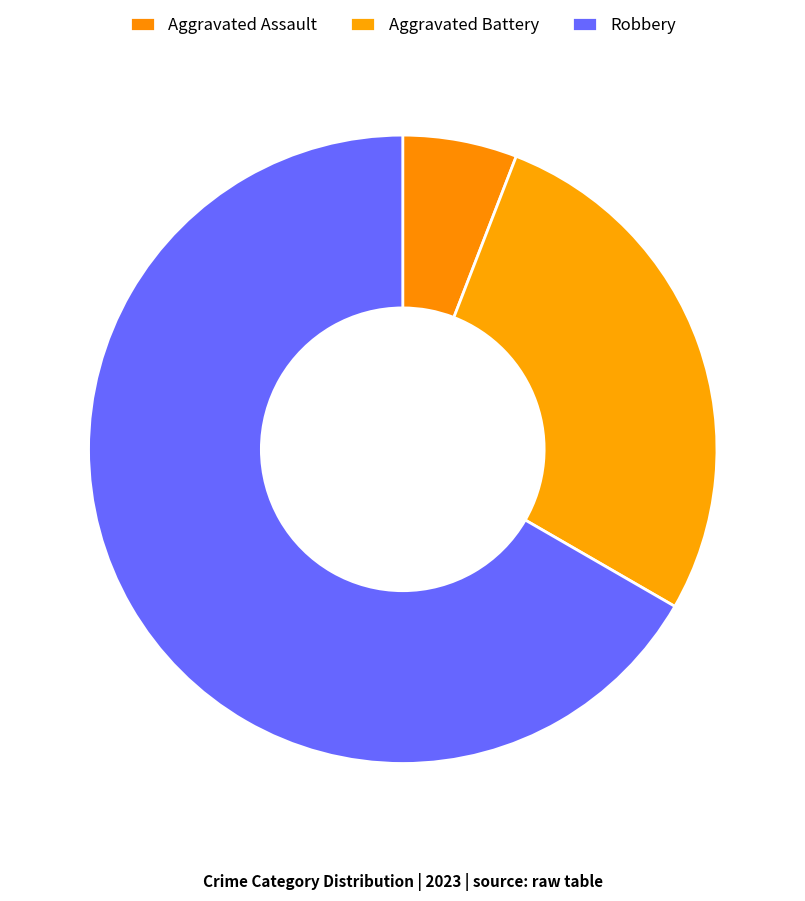

Rank the categories by value from lowest to highest.

Aggravated Assault, Aggravated Battery, Robbery